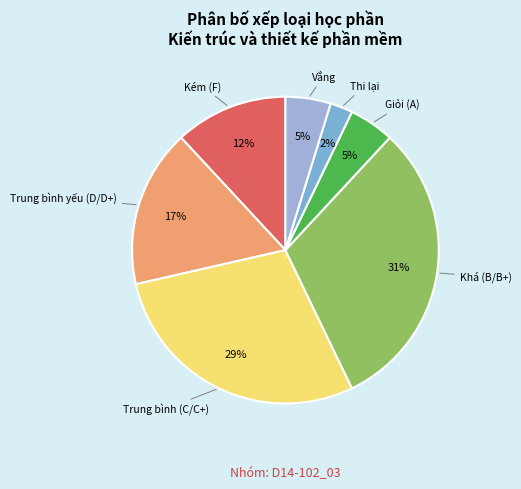

Approximately how many times larger is the value at Trung bình (C/C+) compared to Khá (B/B+)?

0.9